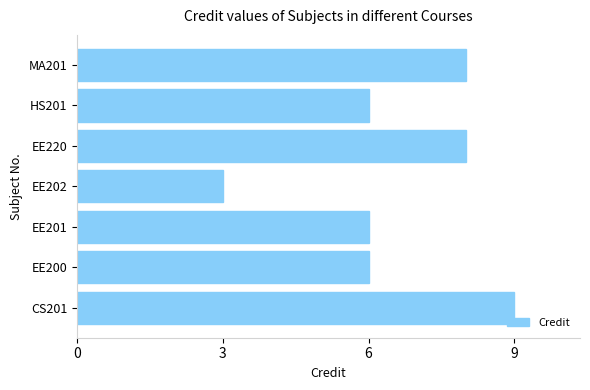

What is the minimum value shown in the chart?

3